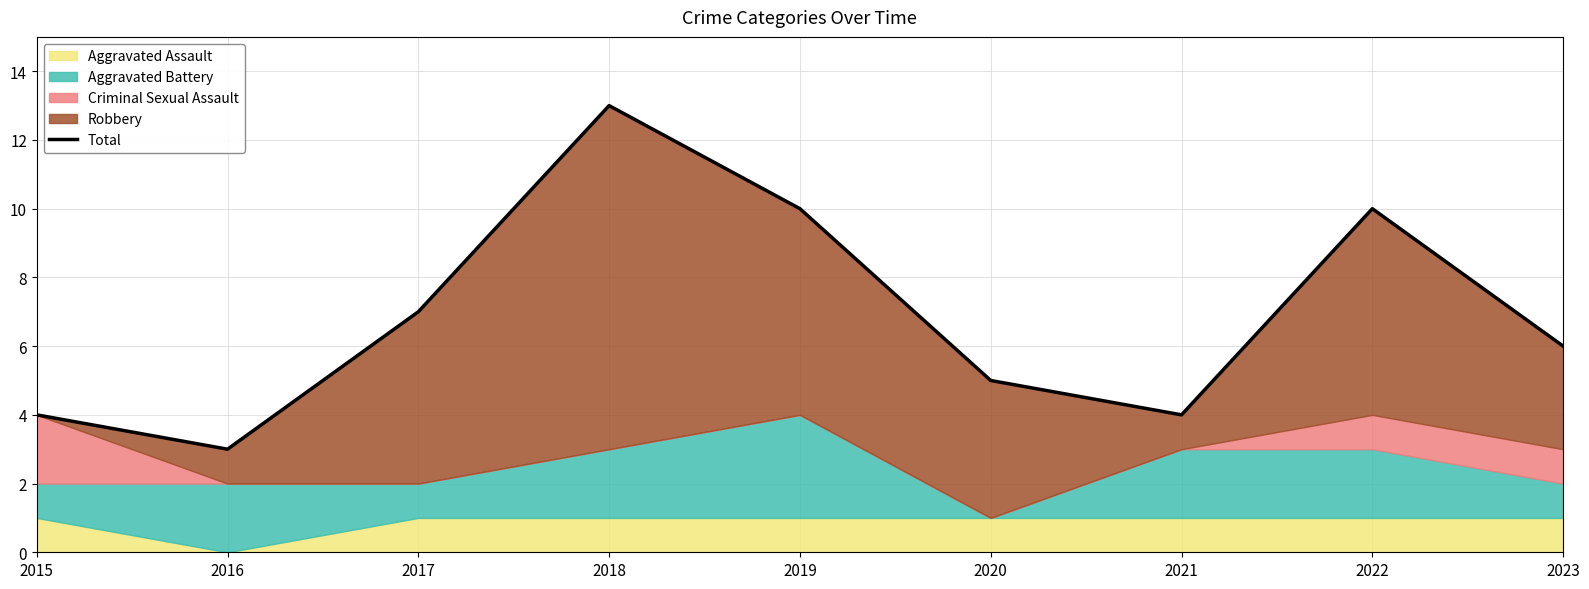

Read the value at 2019.

10